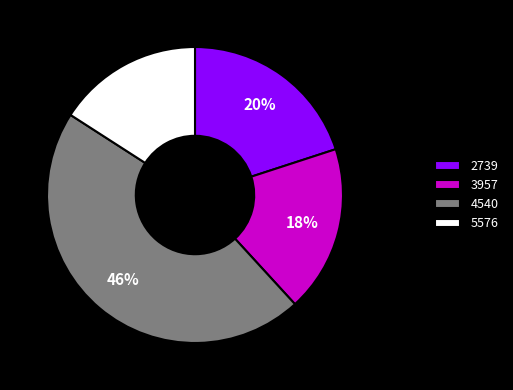

What is the largest slice in the pie chart?

4540